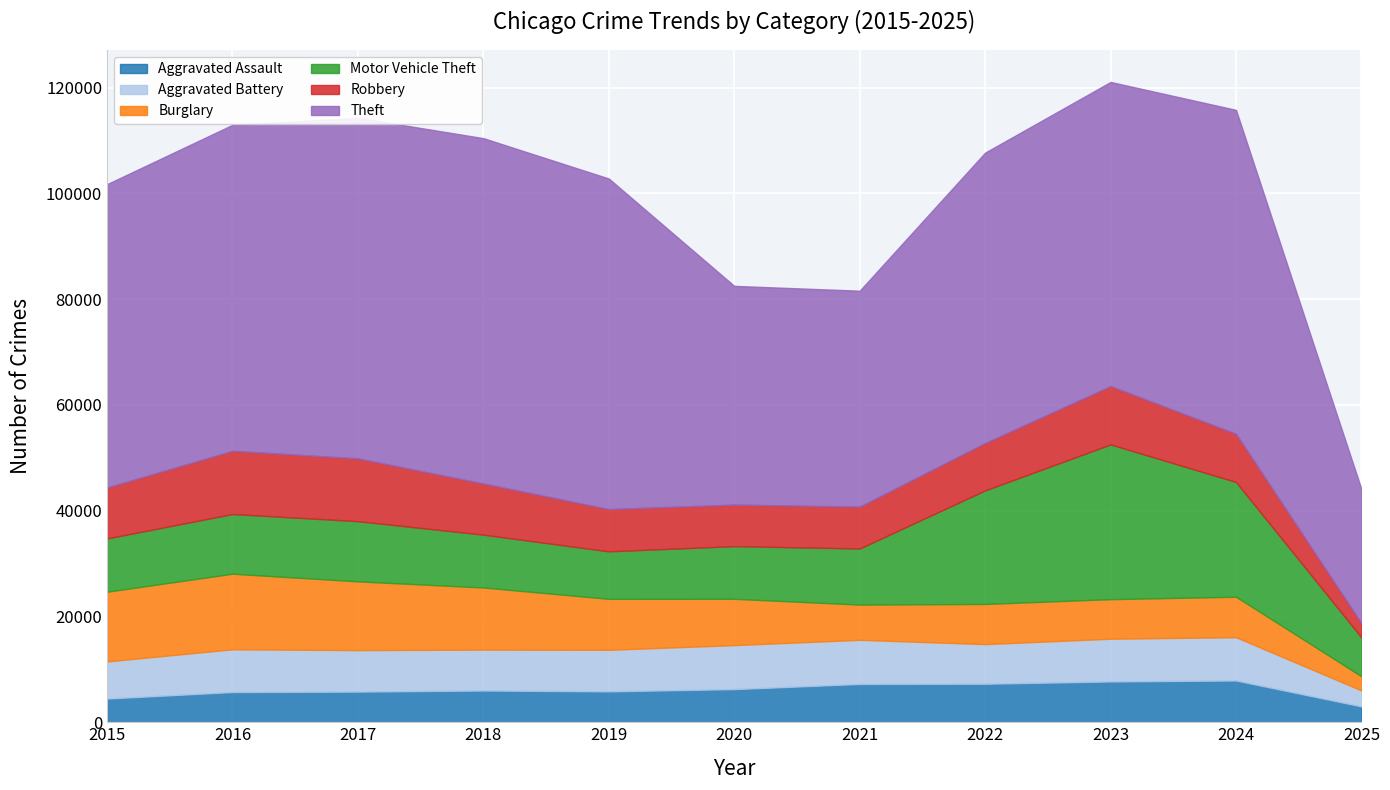

How many series are shown in this chart?

6